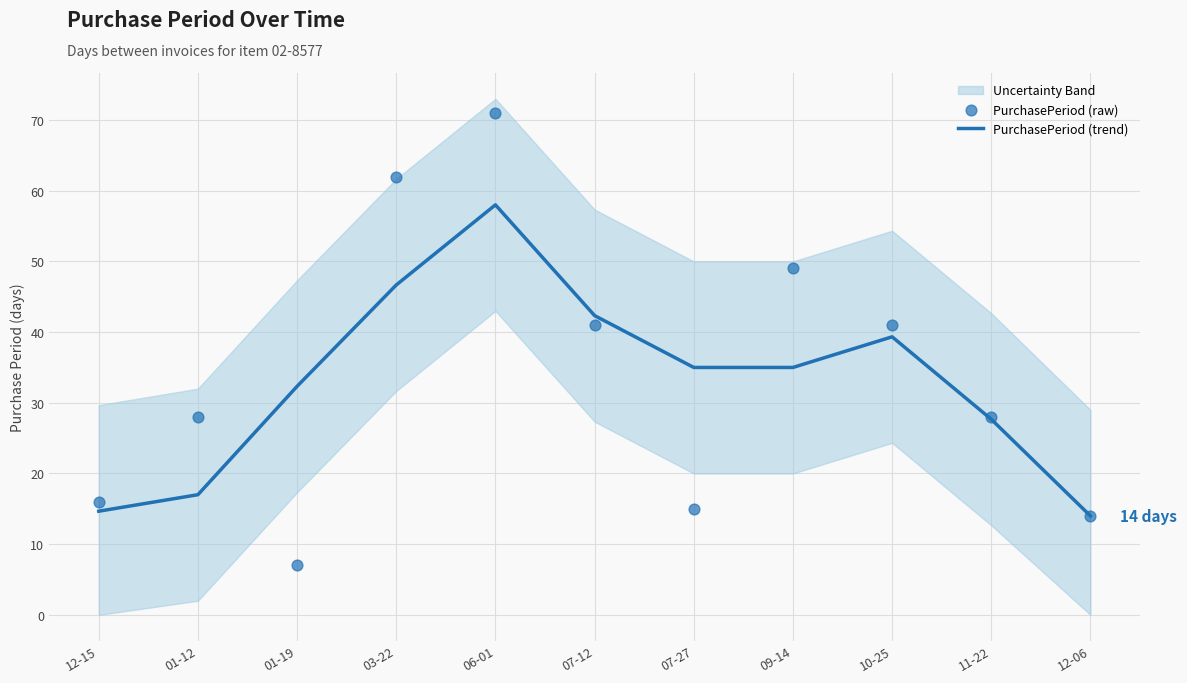

Which series has the widest spread of Y values?

PurchasePeriod (raw)